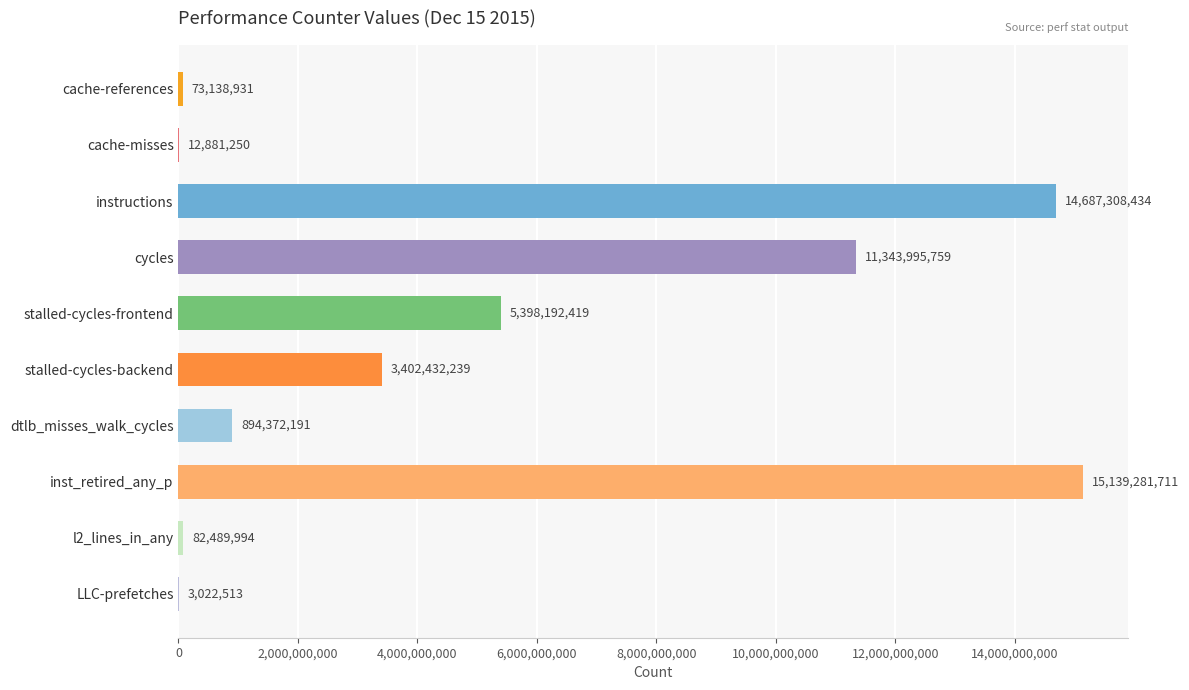

What is the change in value from stalled-cycles-backend to l2_lines_in_any?

-3319942245